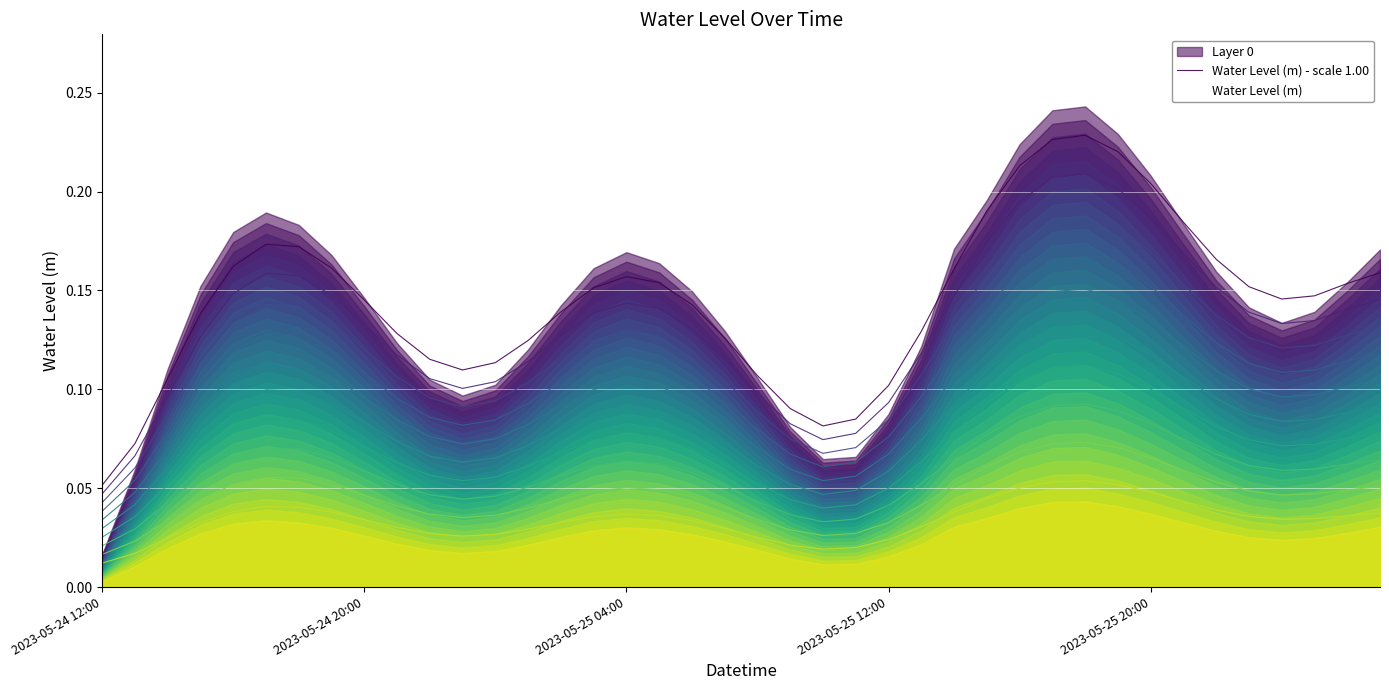

Reading left to right, list all the values displayed in this chart.

0.1	0.1	0.1	0.1	0.2	0.2	0.2	0.2	0.1	0.1	0.1	0.1	0.1	0.1	0.1	0.2	0.2	0.2	0.1	0.1	0.1	0.1	0.1	0.1	0.1	0.1	0.2	0.2	0.2	0.2	0.2	0.2	0.2	0.2	0.2	0.2	0.1	0.1	0.2	0.2